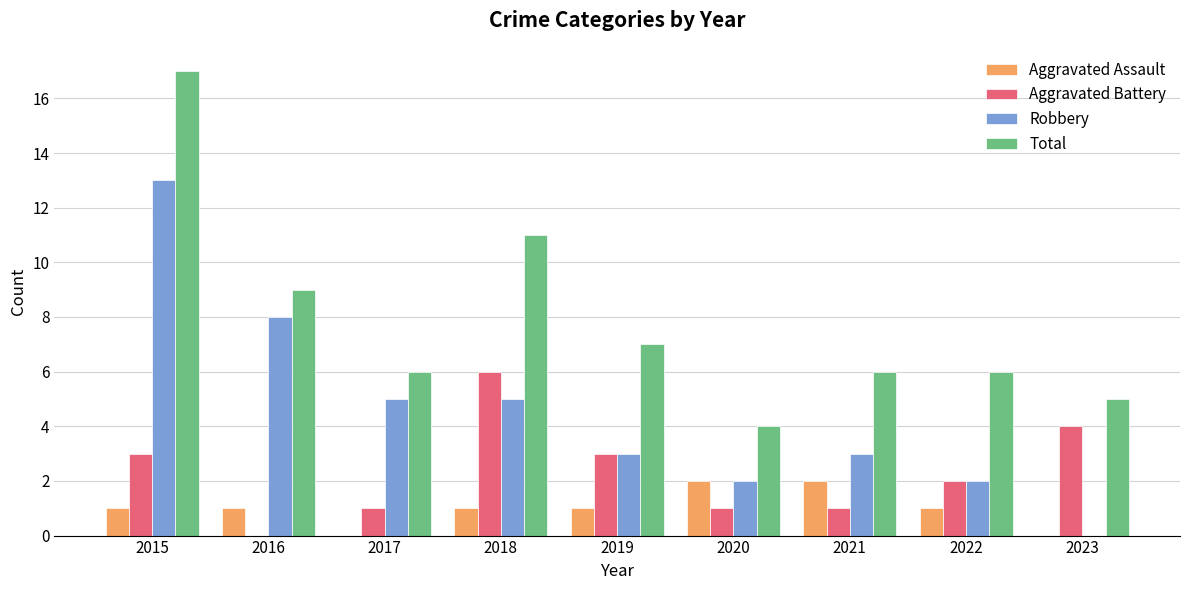

Reading left to right, what are all the values shown in this chart?

Aggravated Assault: 1	1	0	1	1	2	2	1	0
Aggravated Battery: 3	0	1	6	3	1	1	2	4
Robbery: 13	8	5	5	3	2	3	2	0
Total: 17	9	6	11	7	4	6	6	5